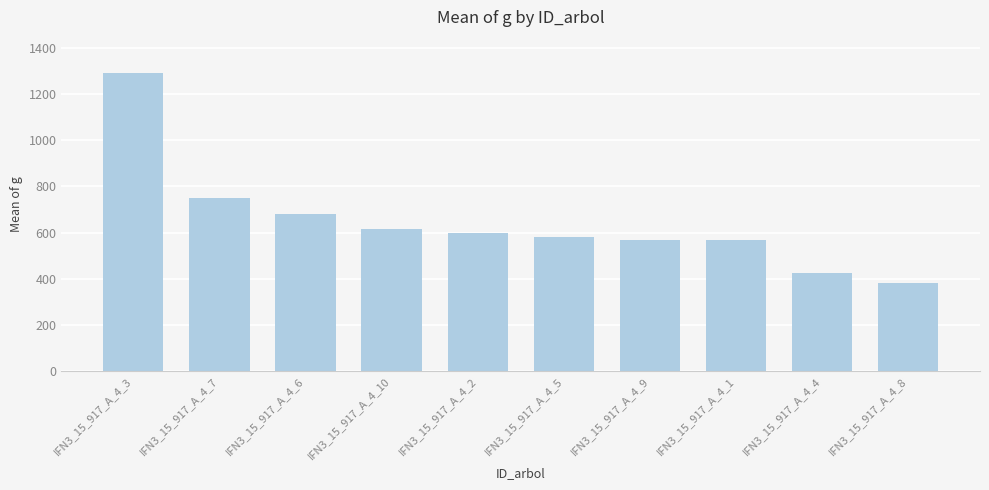

The value at IFN3_15_917_A_4_5 is 870.1. True or false?

False